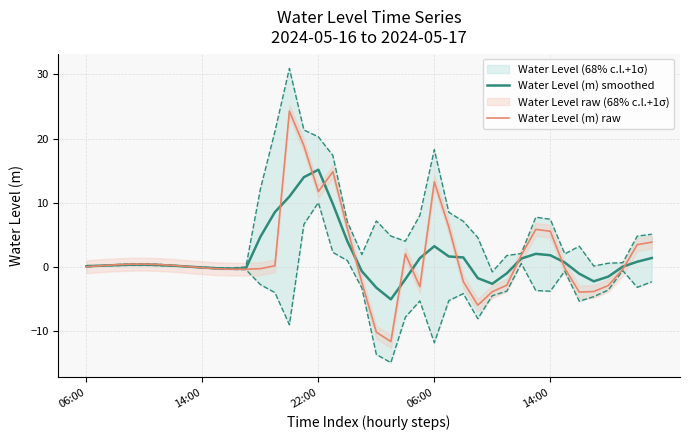

What is the value of the Water Level (m) raw point at the 11th from the left?

-0.3